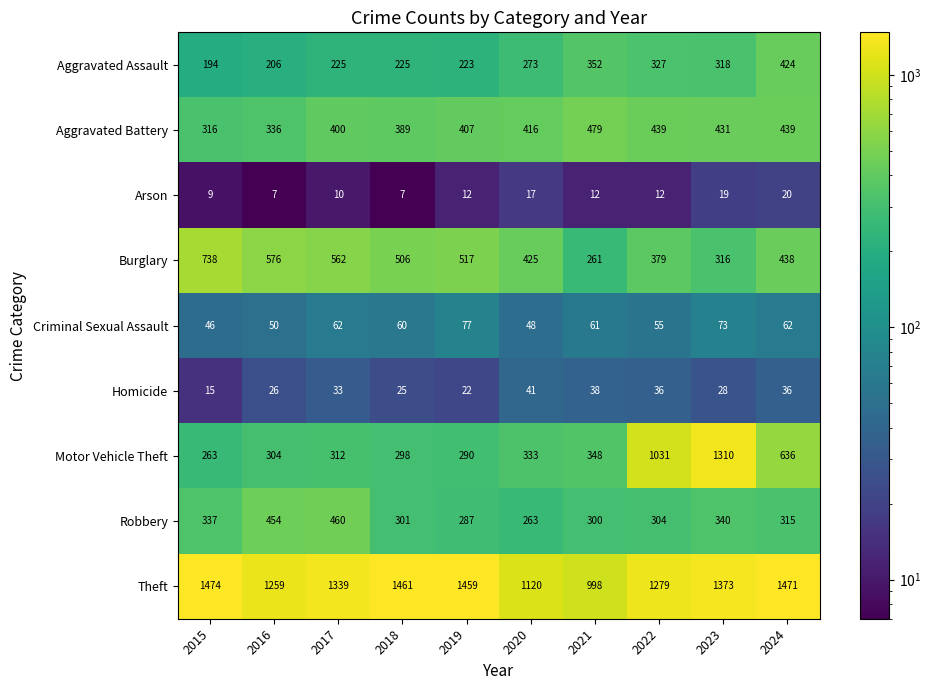

At how many categories does at least one series exceed 588?

10